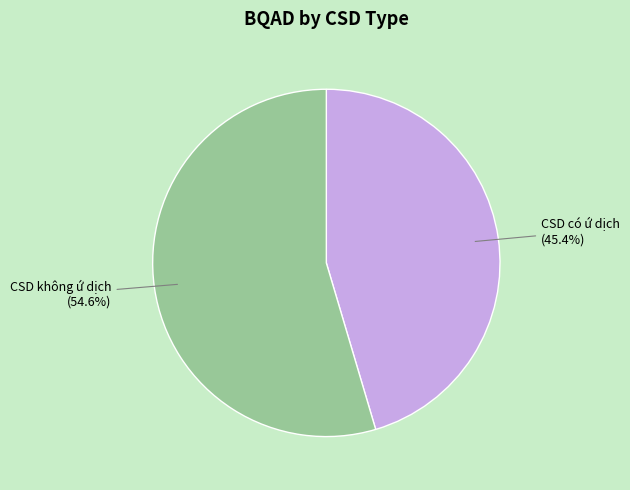

How many slices are in this pie chart?

2